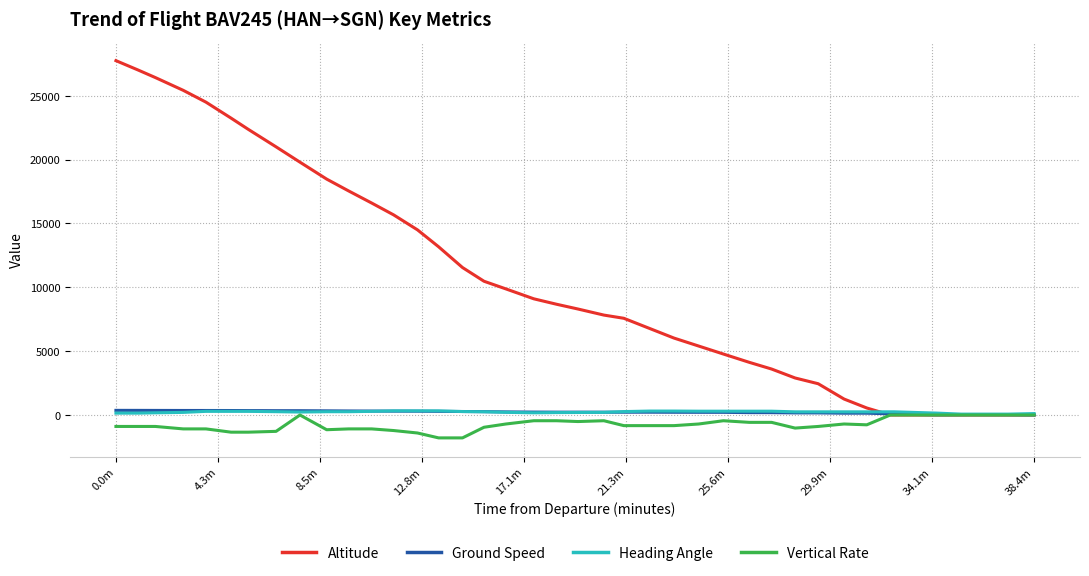

Which series has the largest total across all categories?

Altitude